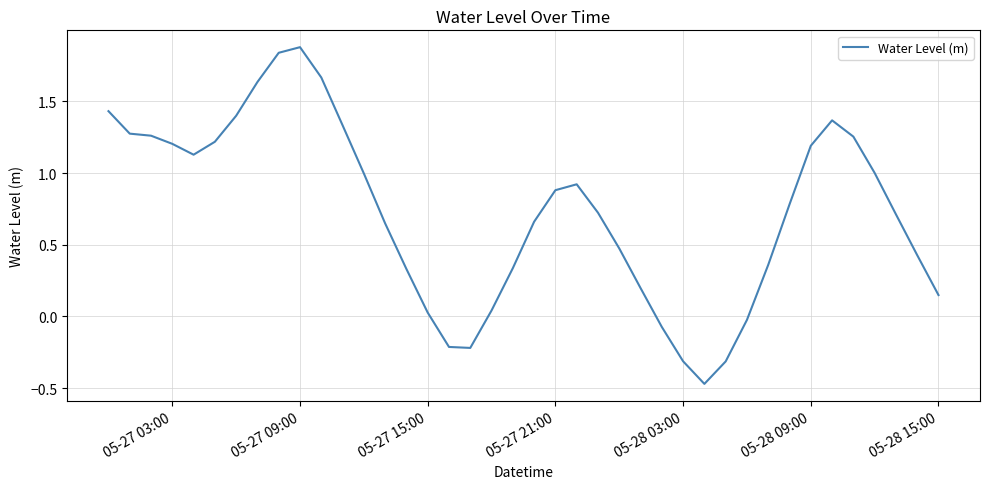

What is the difference between the maximum and minimum values?

2.3